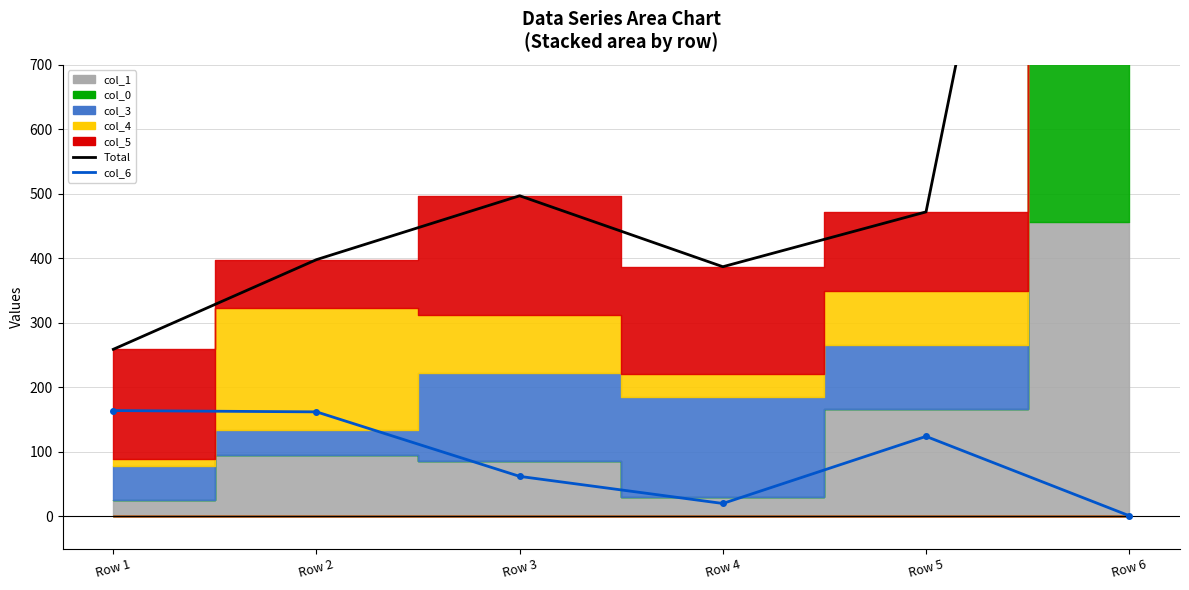

What is the spread (max minus min) of values at Row 2?

236